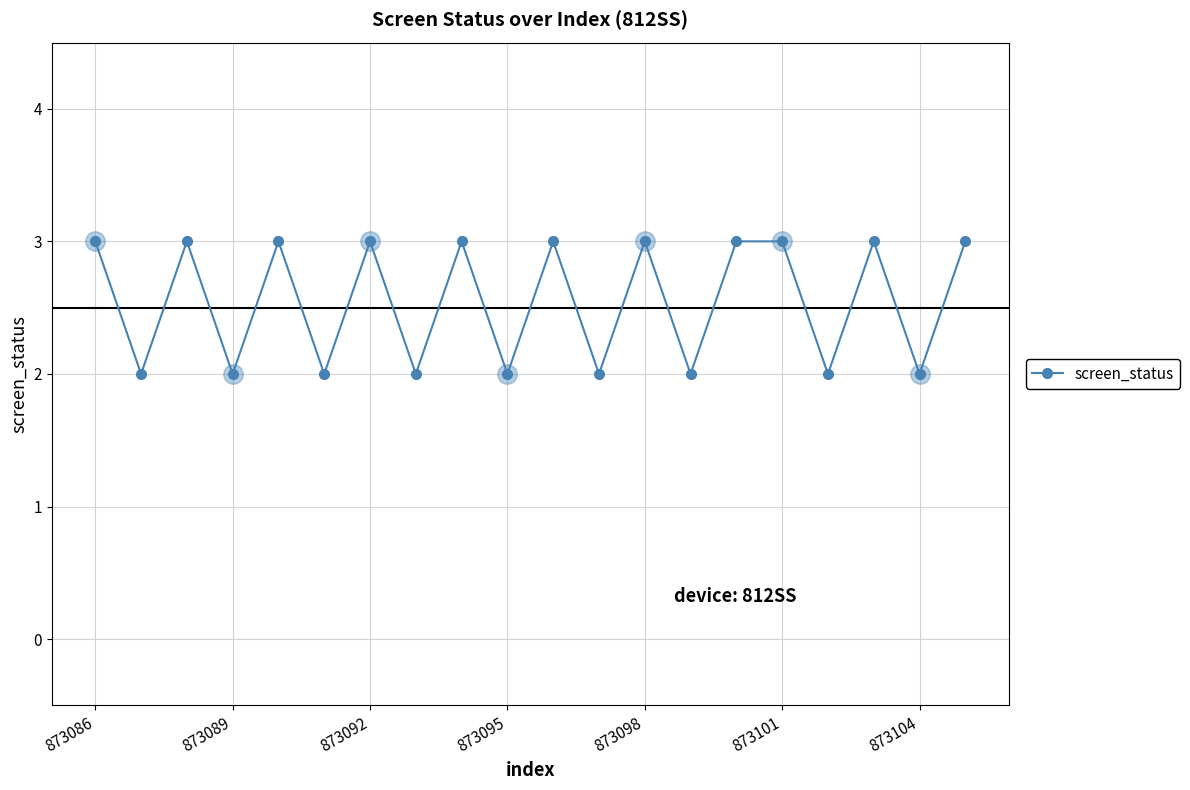

True or false: the data has more than 2 interior local peaks.

True